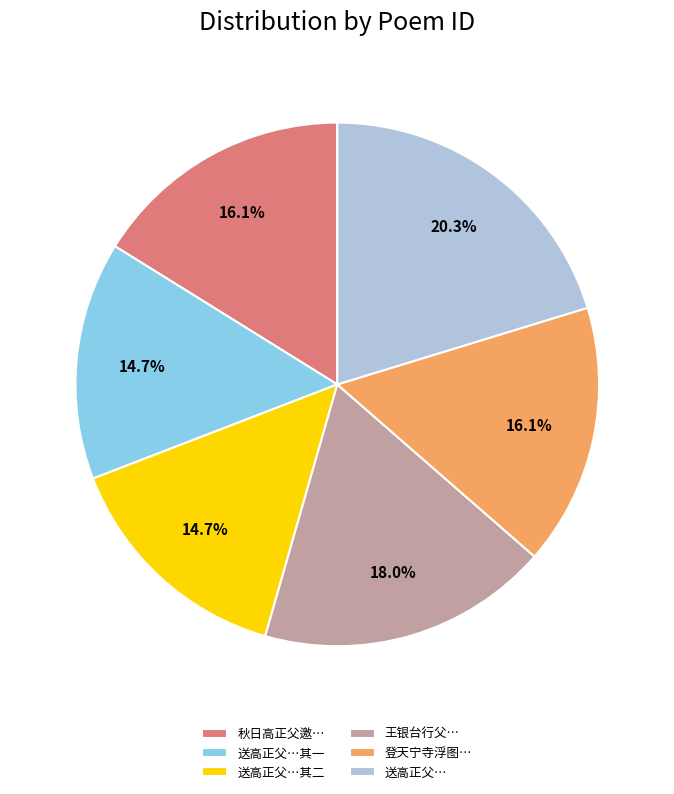

Approximately how many times larger is the value at 送高正父…其一 compared to 王银台行父…?

0.8